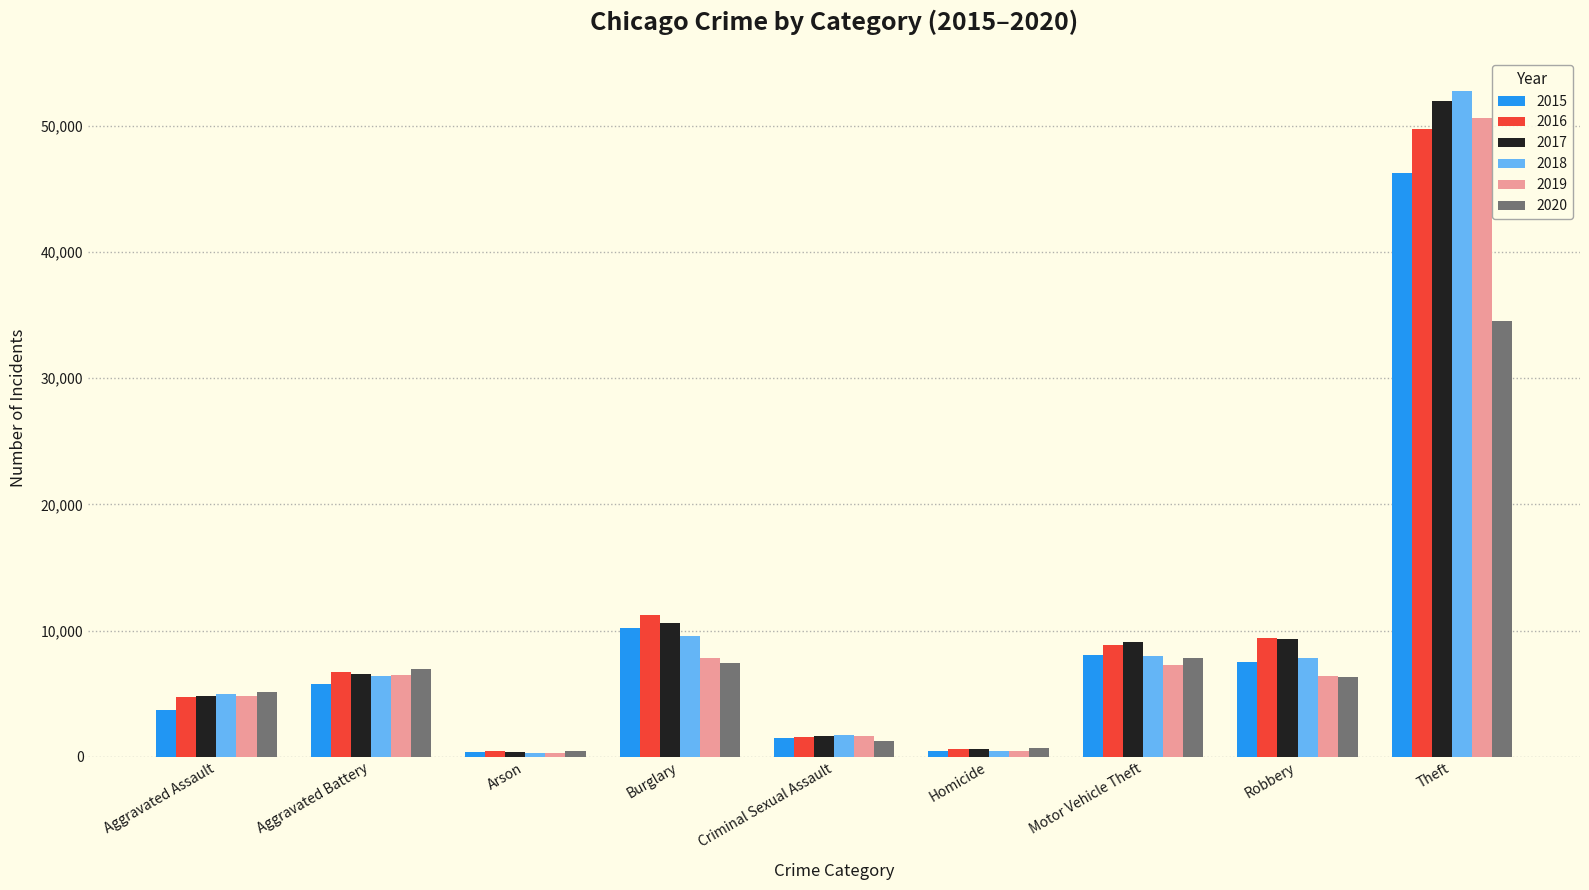

What is the difference between the second highest and minimum values in the 2016 series?

10790